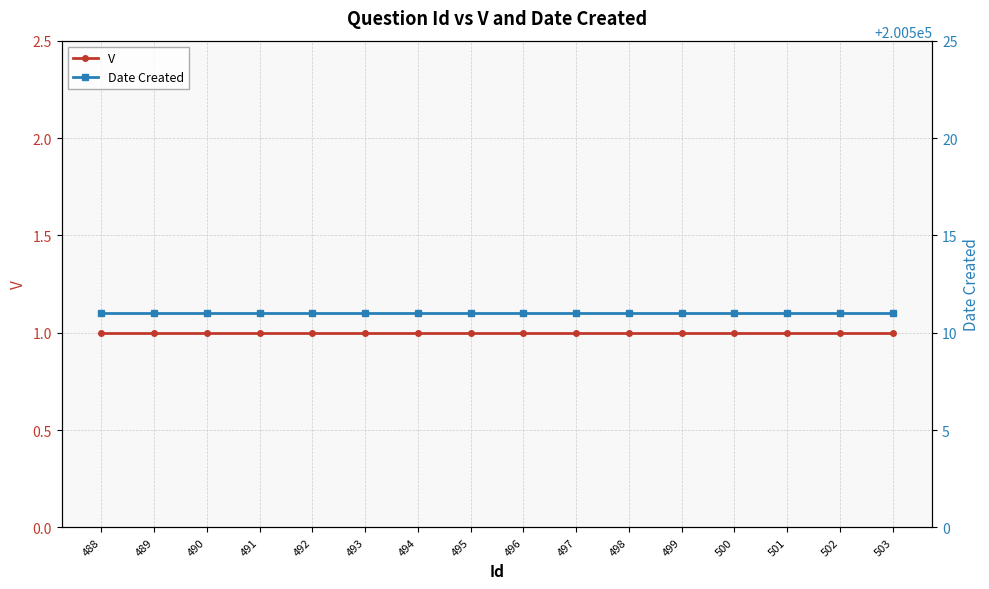

At which category does the chart reach its minimum across all series?

488